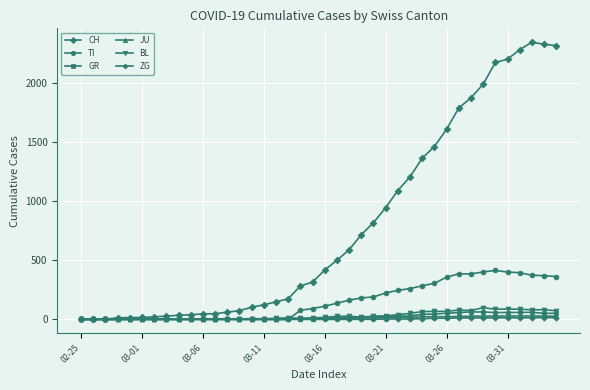

Which series has the largest total across all categories?

CH